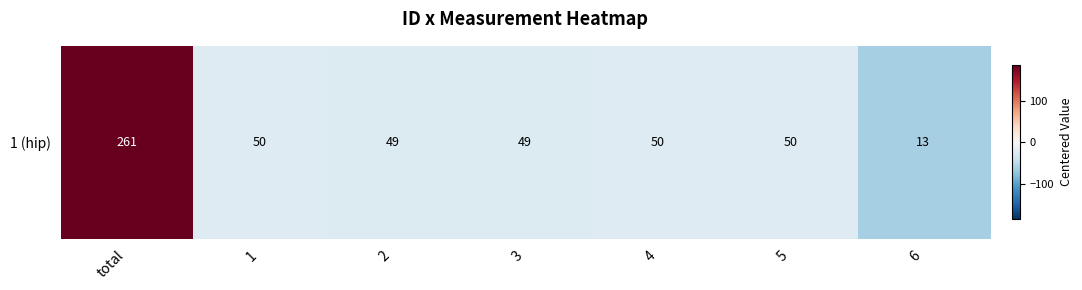

List the labels in order of value, largest first.

total, 1, 4, 5, 2, 3, 6